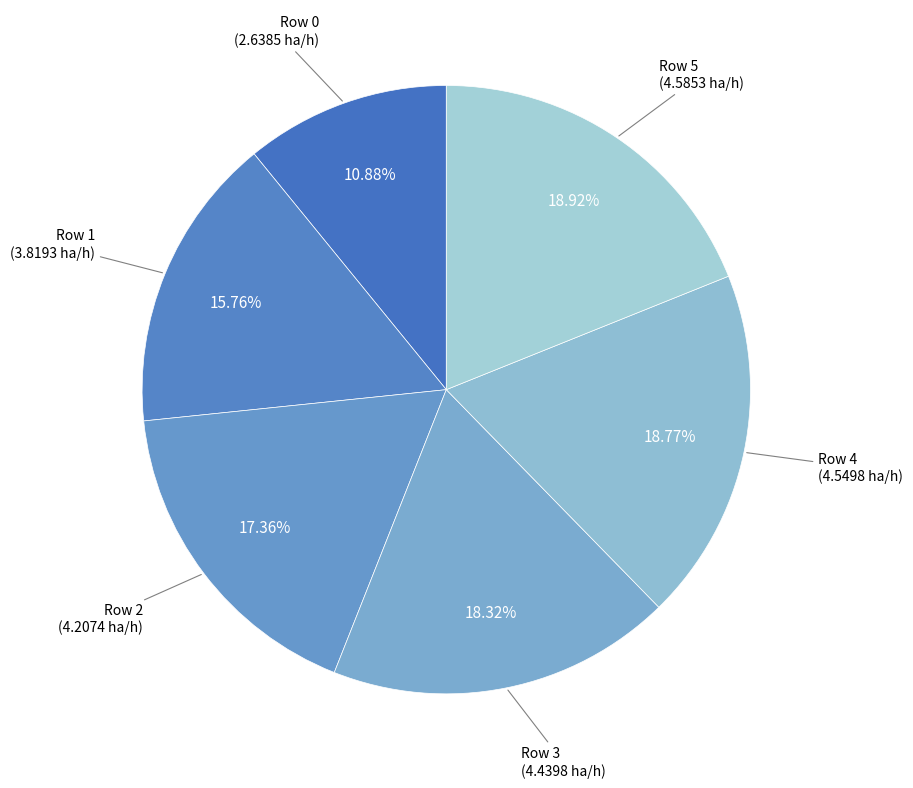

Is the sum of Row 2 and Row 0 greater than half?

No